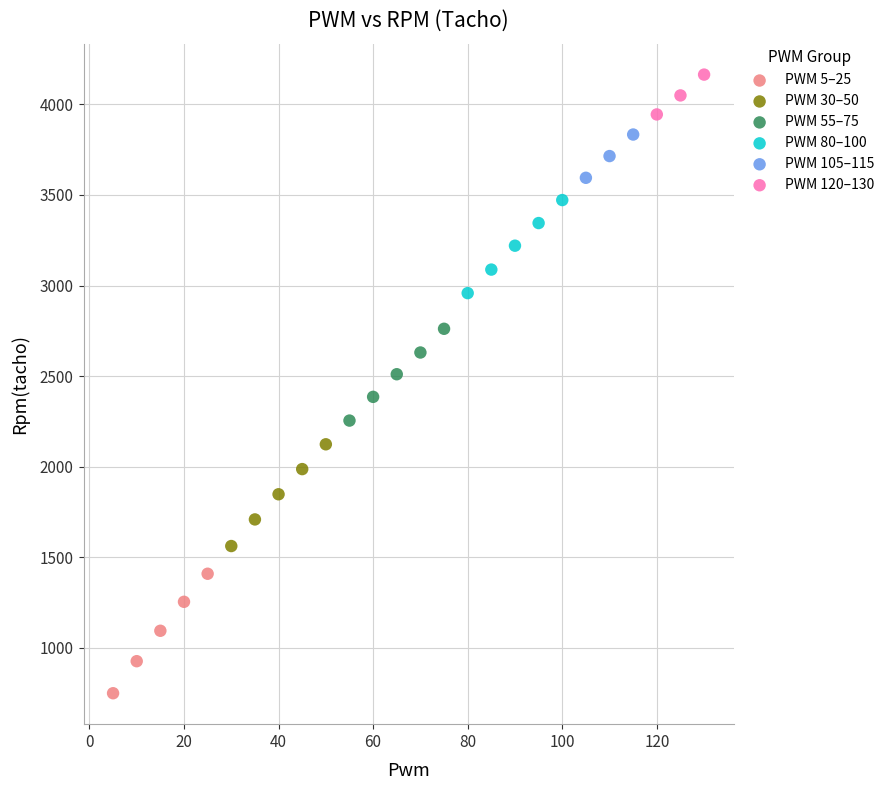

Which series reaches the minimum Y coordinate?

PWM 5–25